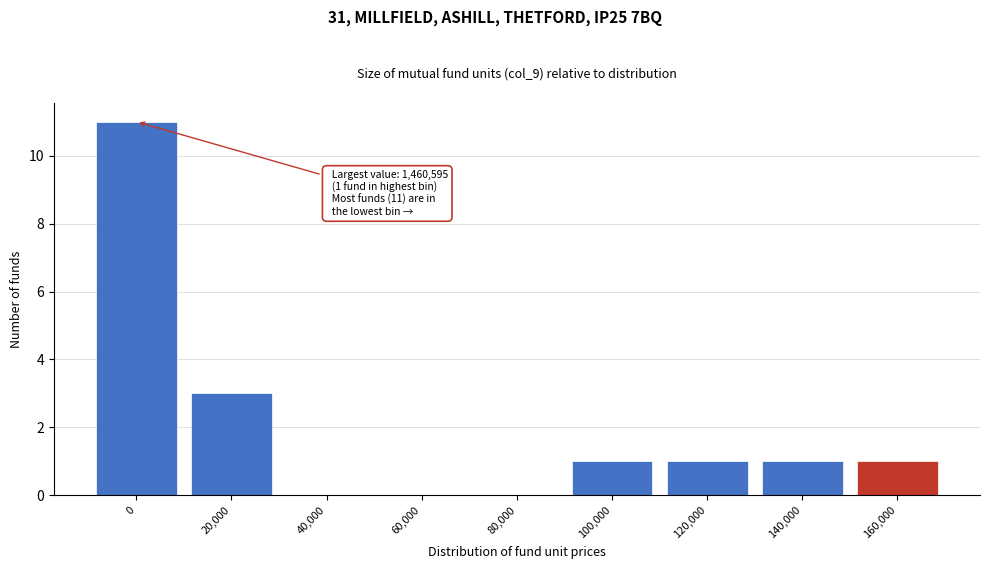

Reading left to right, transcribe all the data shown in this chart.

0=11	20,000=3	40,000=0	60,000=0	80,000=0	100,000=1	120,000=1	140,000=1	160,000=1